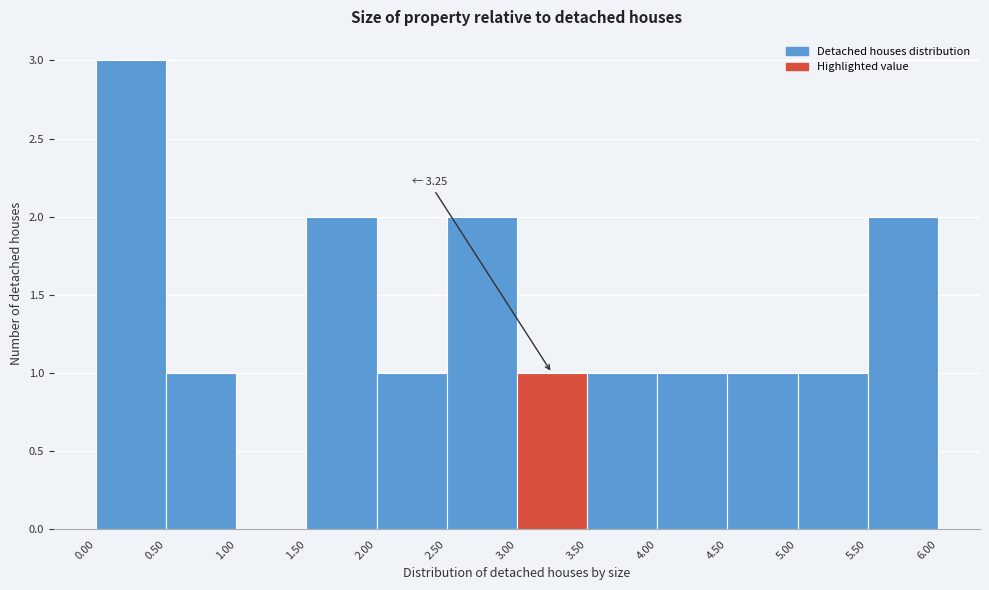

Over which range of the x-axis is the bar tallest?

0.00 to 0.50